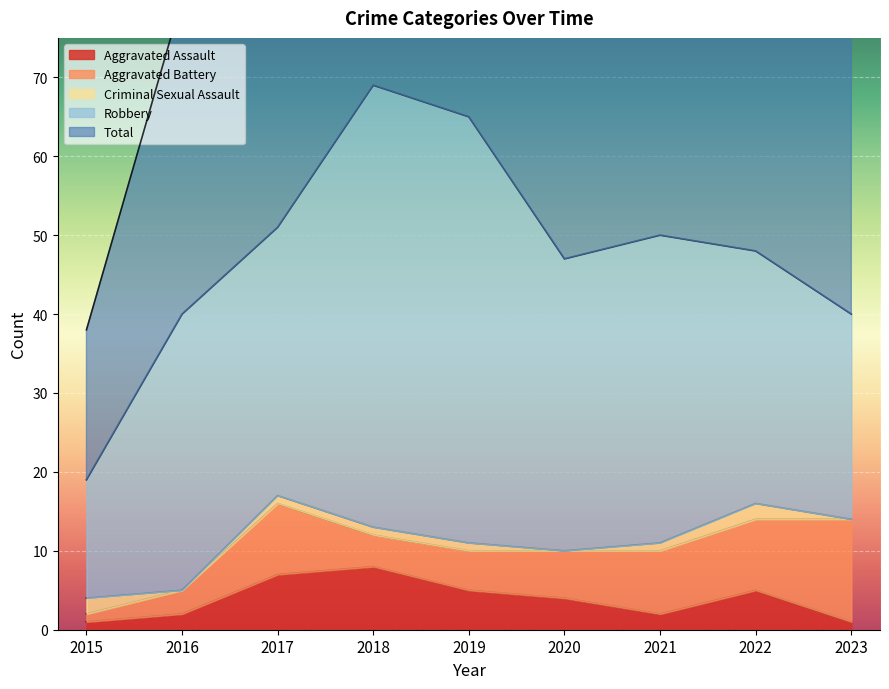

The Aggravated Assault series shows 1 at 2015. True or false?

True